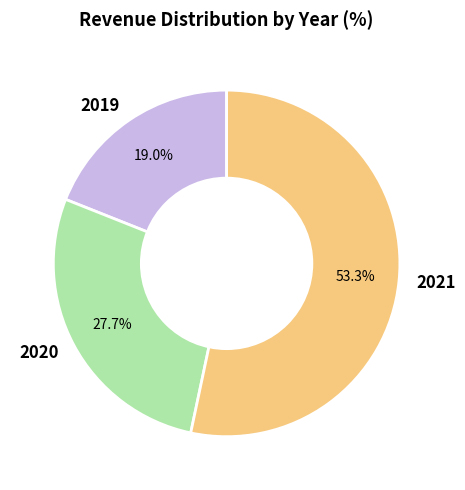

Which has a higher value, 2019 or 2020?

2020